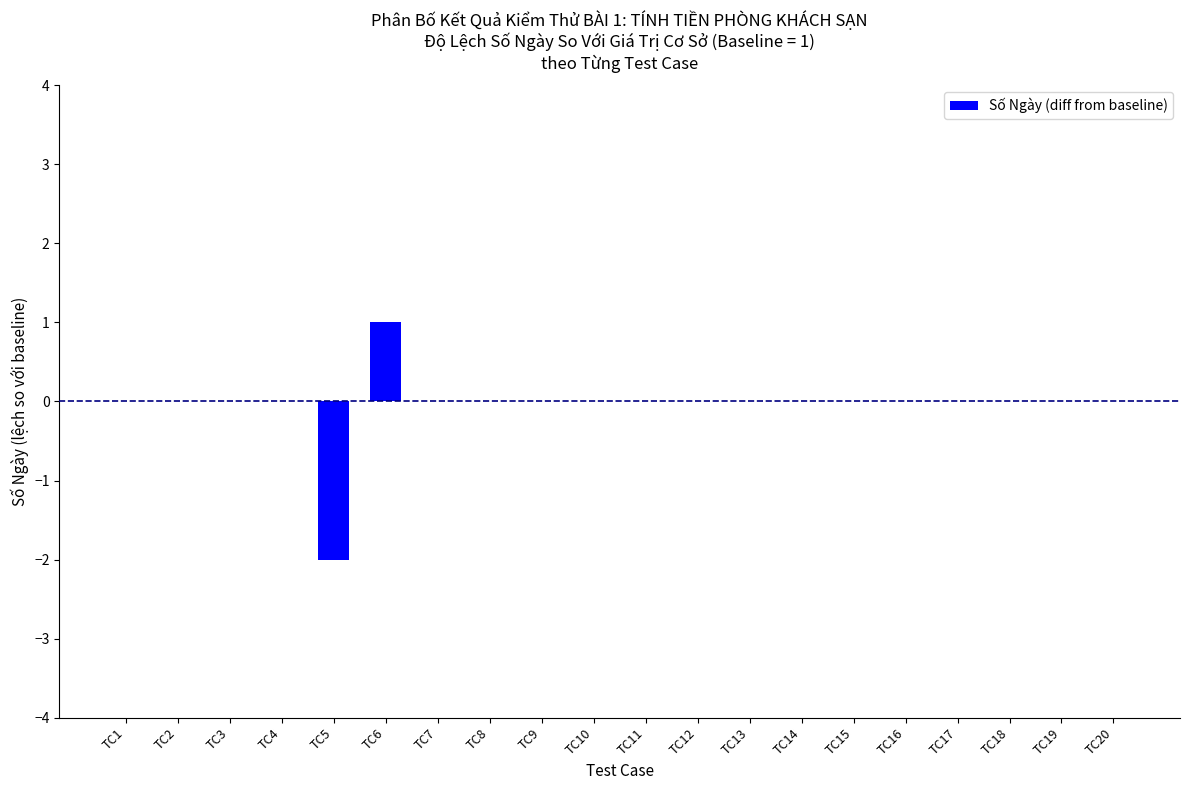

Is it true that the value at TC5 is -3?

False